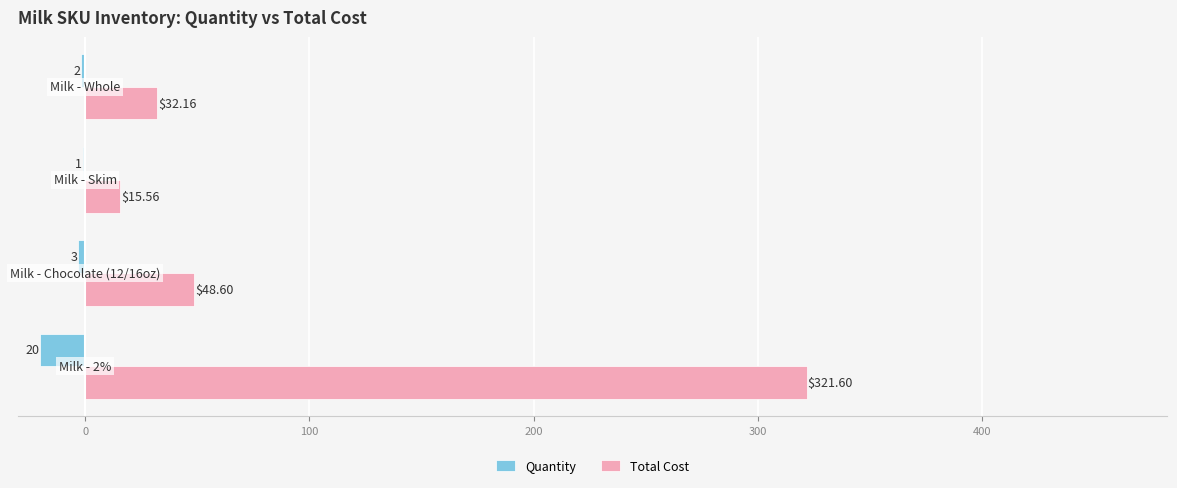

Which series has the largest total across all categories?

Total Cost